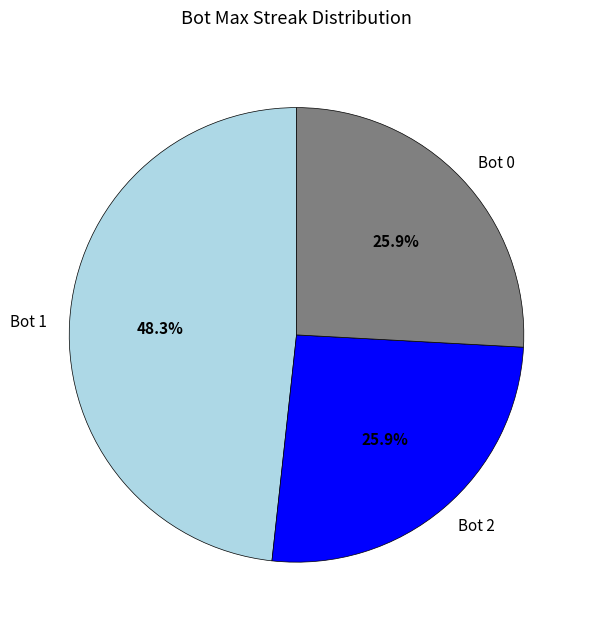

Count the number of slices in the pie.

3